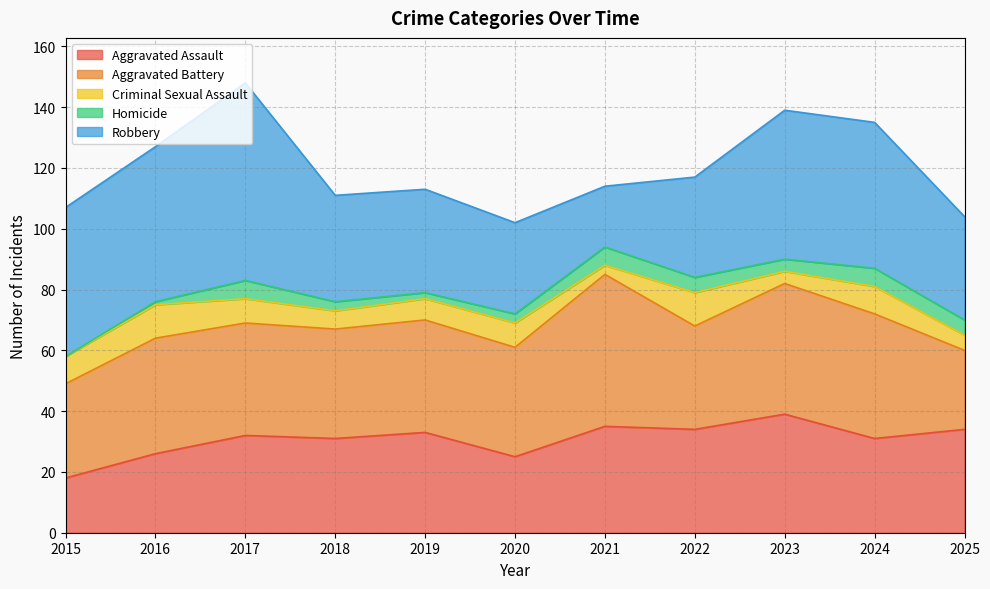

True or false: Aggravated Battery and Robbery cross at least once.

True